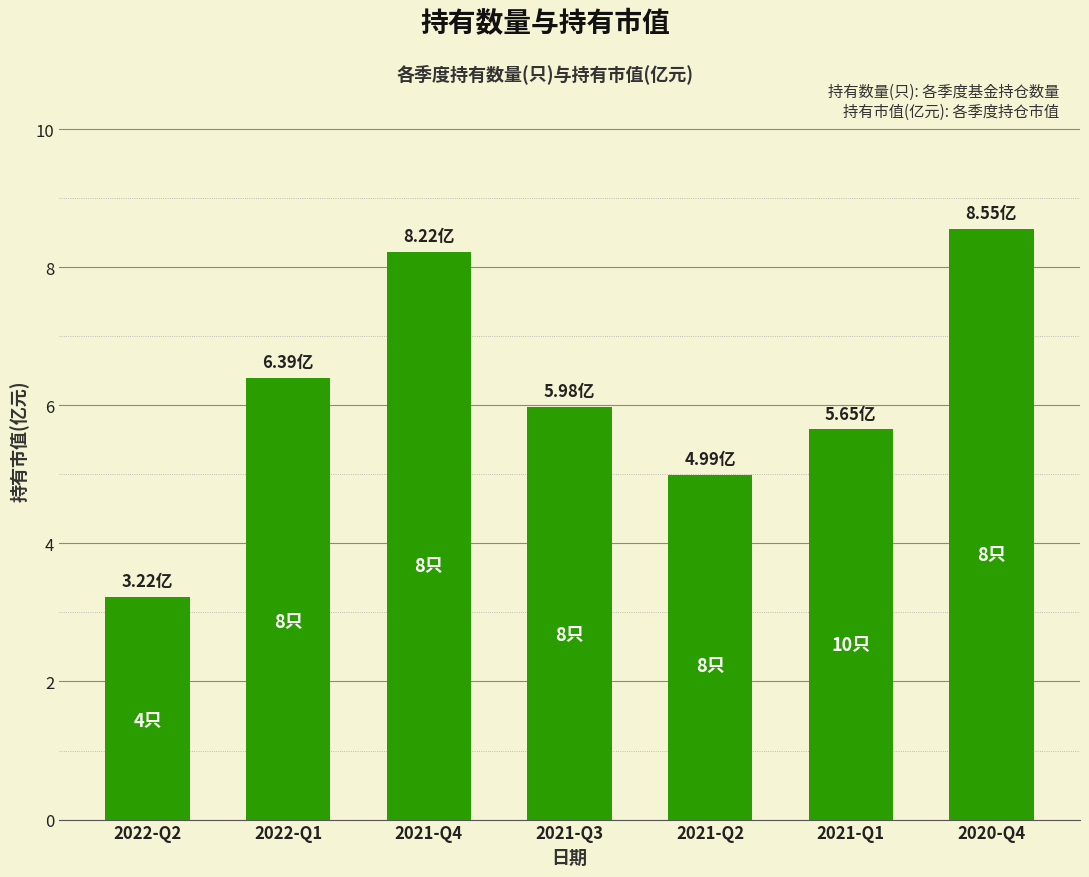

What is the label of the 4th bar from the right?

2021-Q3